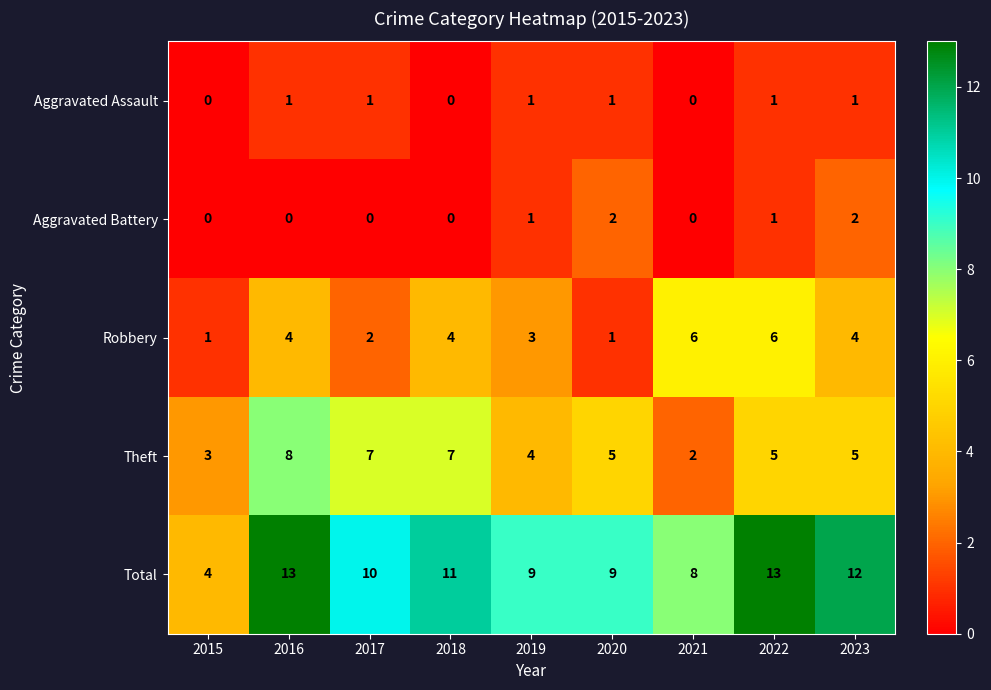

List the series in order of their peak value, highest first.

Total, Theft, Robbery, Aggravated Battery, Aggravated Assault